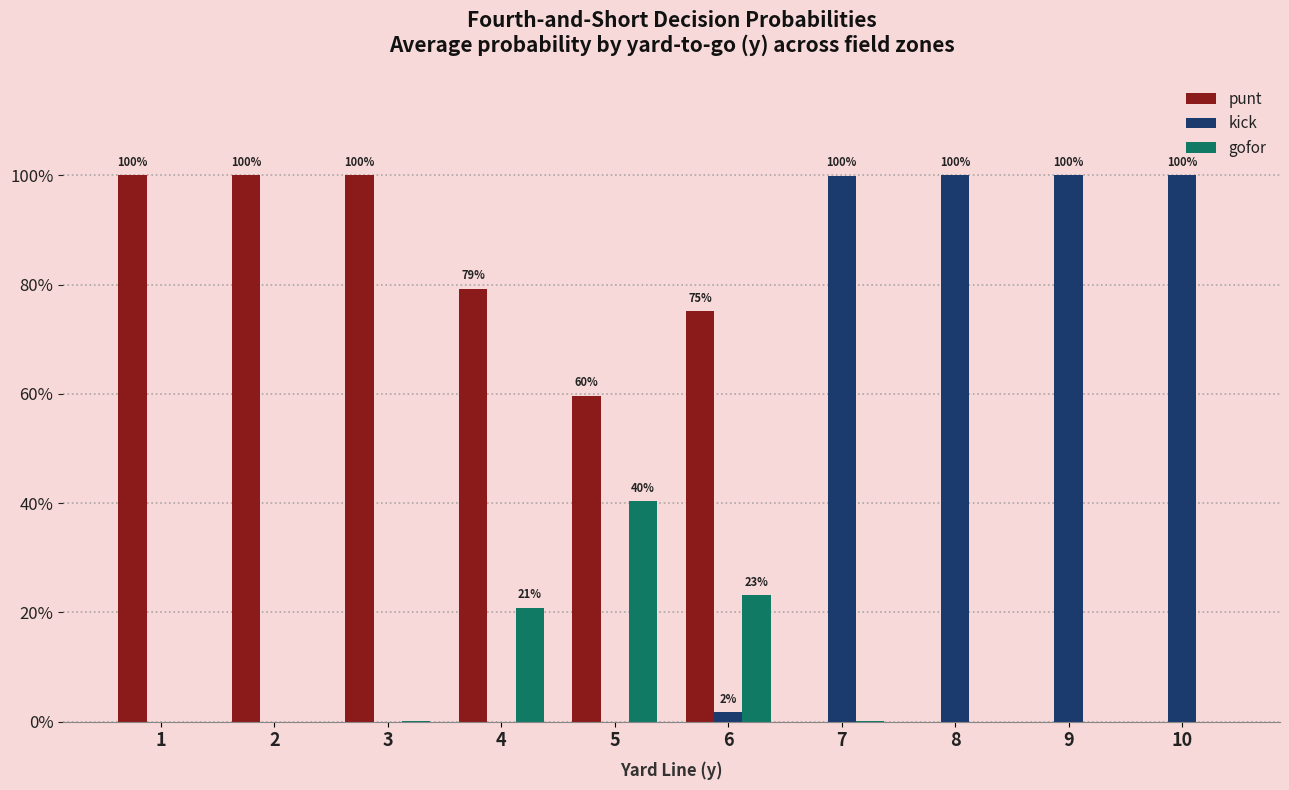

What is the total value across all series at 9?

1.0